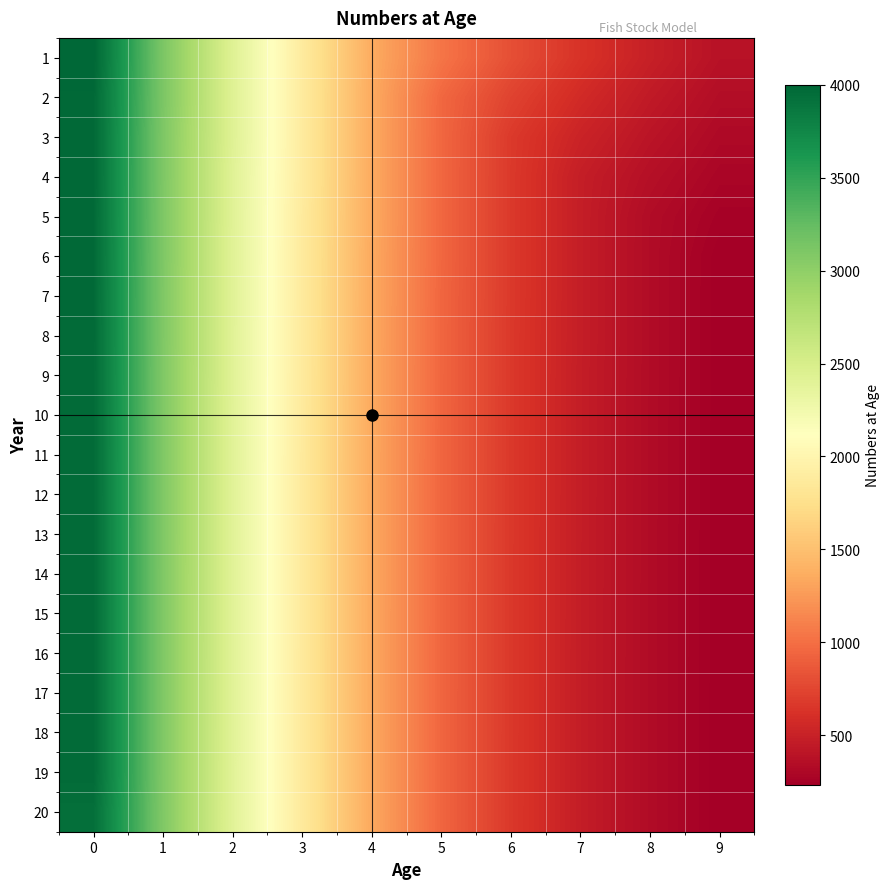

What is the difference between the highest and lowest values at 6?

142.0